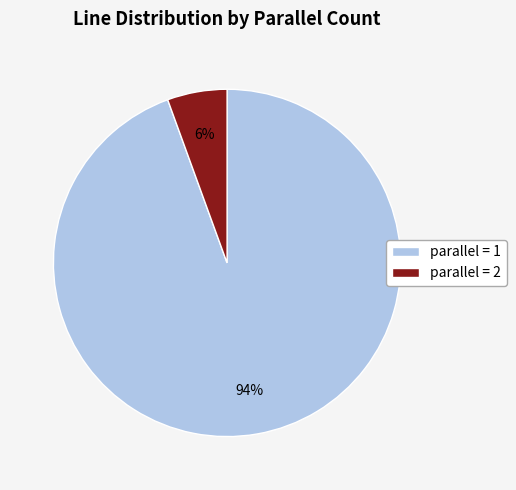

Does any single category account for the majority?

Yes